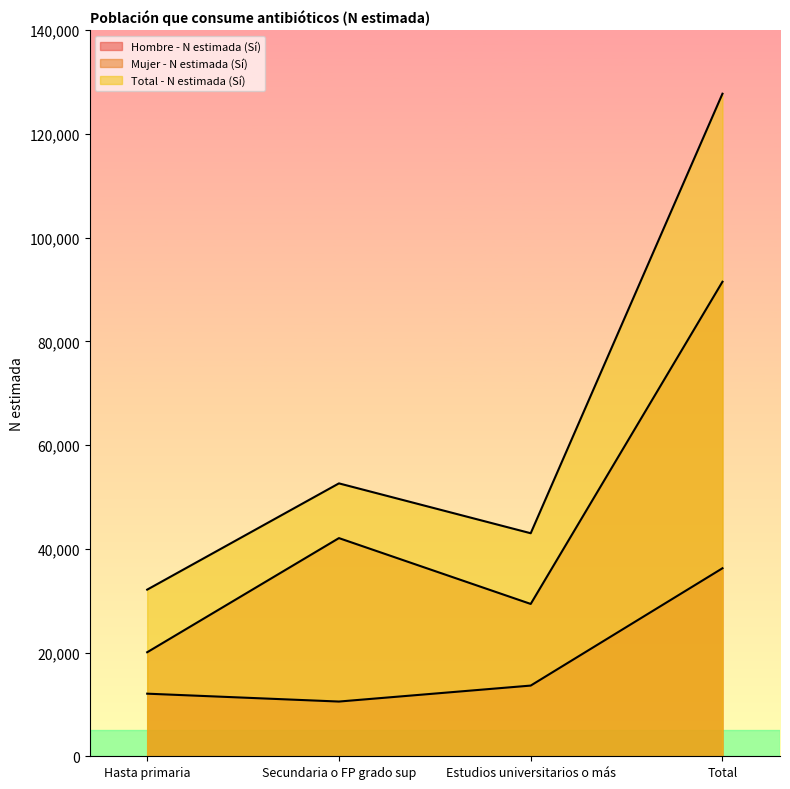

What are all the series names shown in the legend?

Hombre - N estimada (Sí), Mujer - N estimada (Sí), Total - N estimada (Sí)